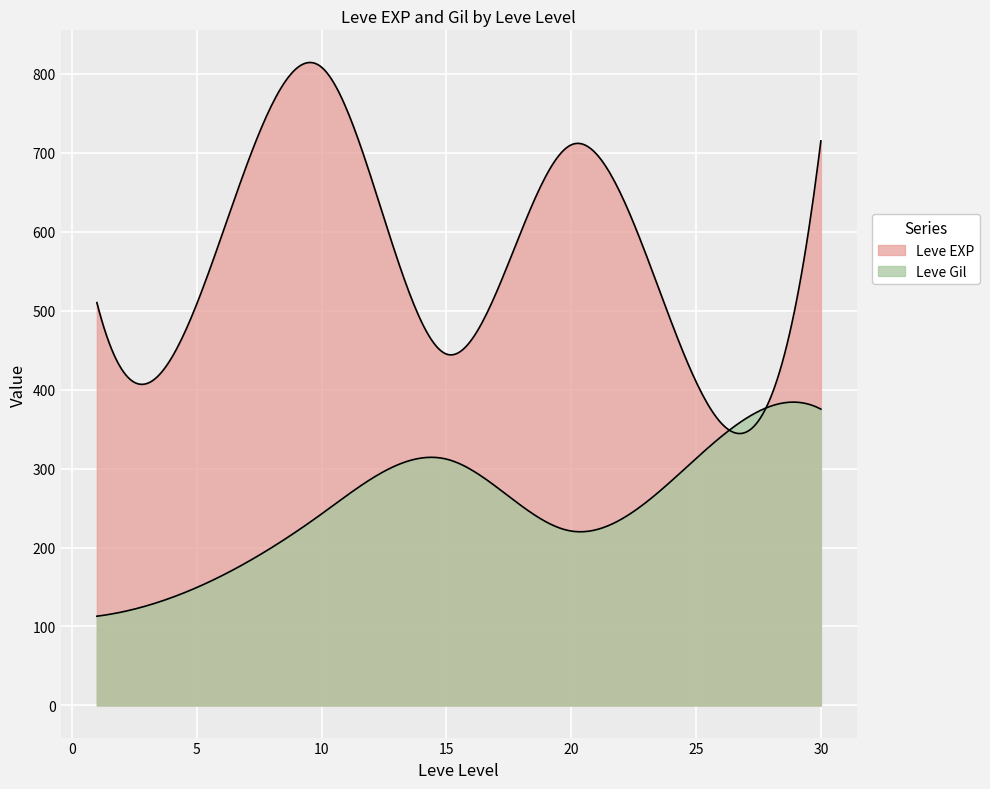

At 15, list the series in order from largest to smallest.

Leve EXP, Leve Gil